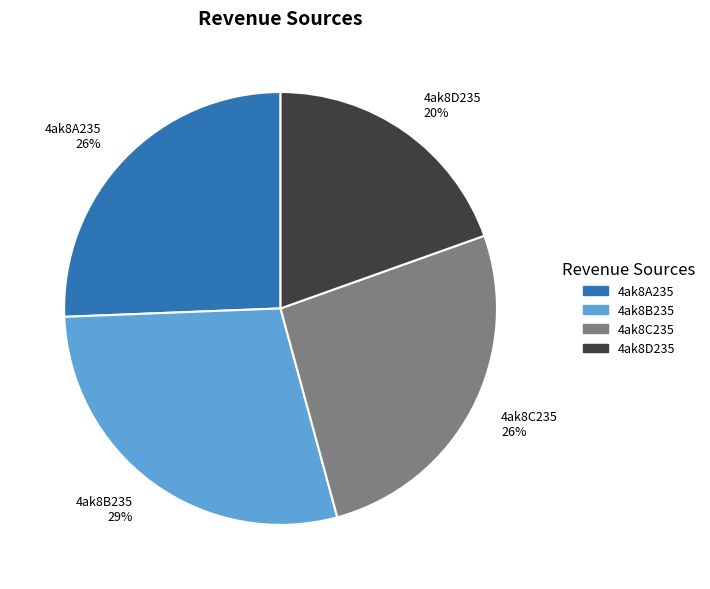

To the nearest percent, what is the difference between the largest and smallest slice percentages?

9%